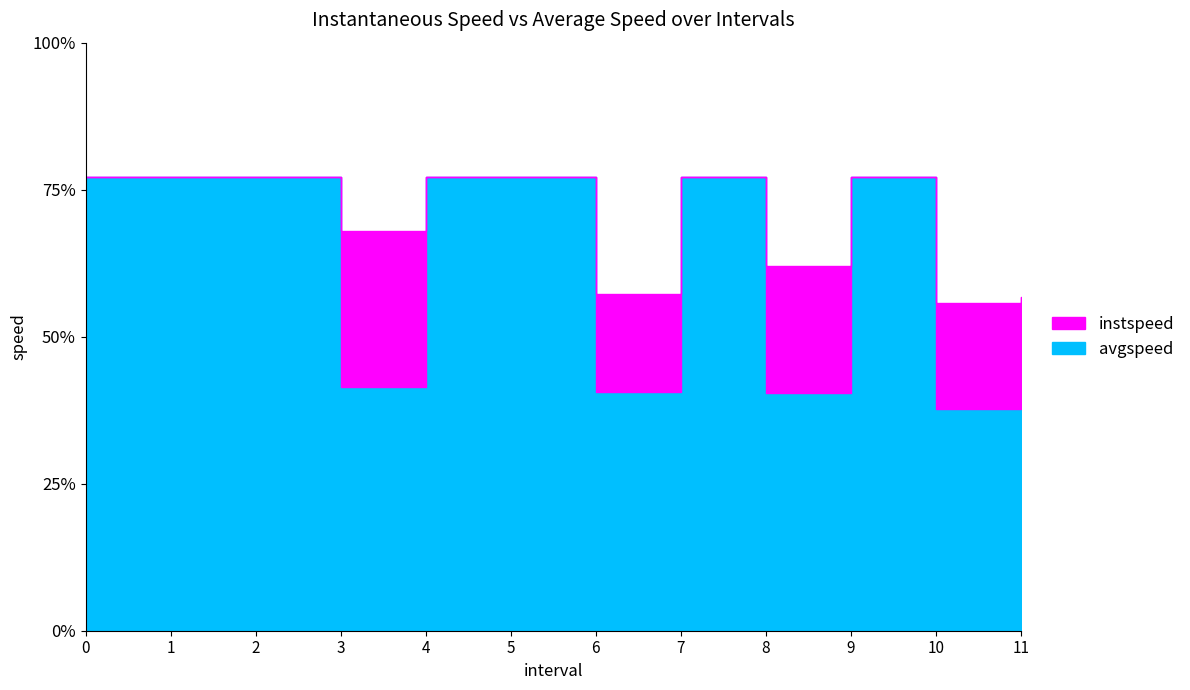

Does the chart display data point markers on the line(s)?

No